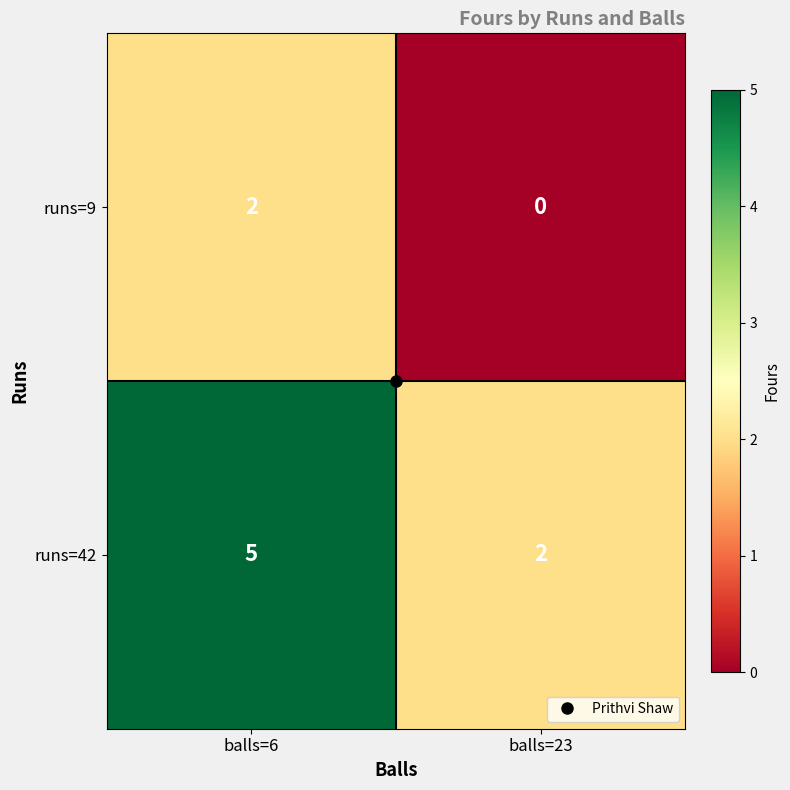

The value of runs=9 at balls=6 is 3. True or false?

False